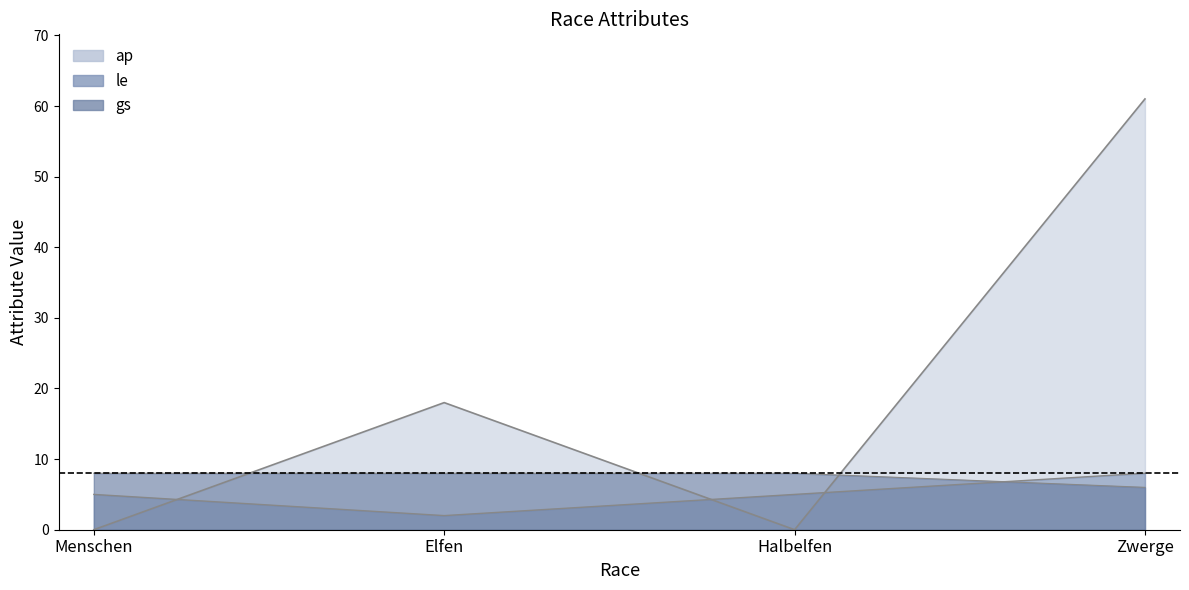

Count the le values in the range 5 to 8.

3